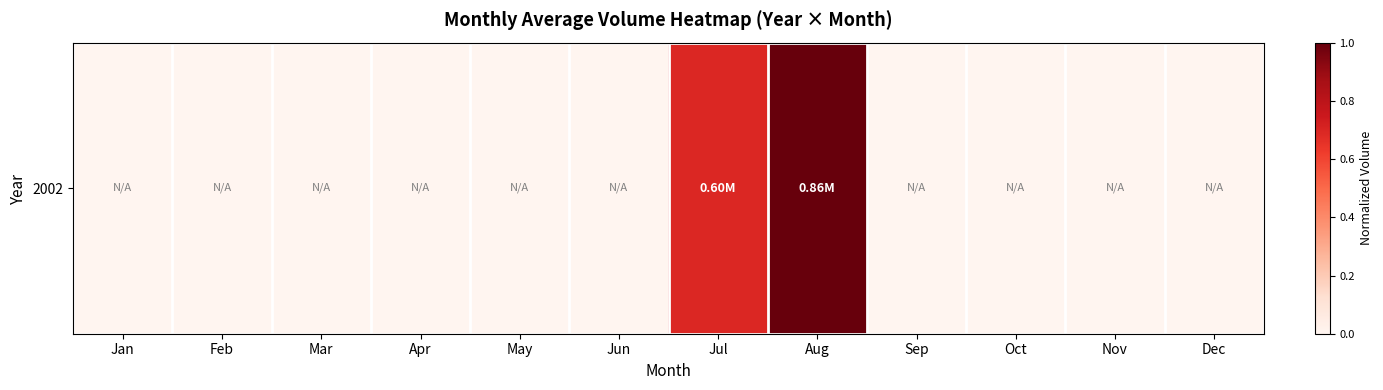

What is the difference between the second highest and second lowest values?

0.7